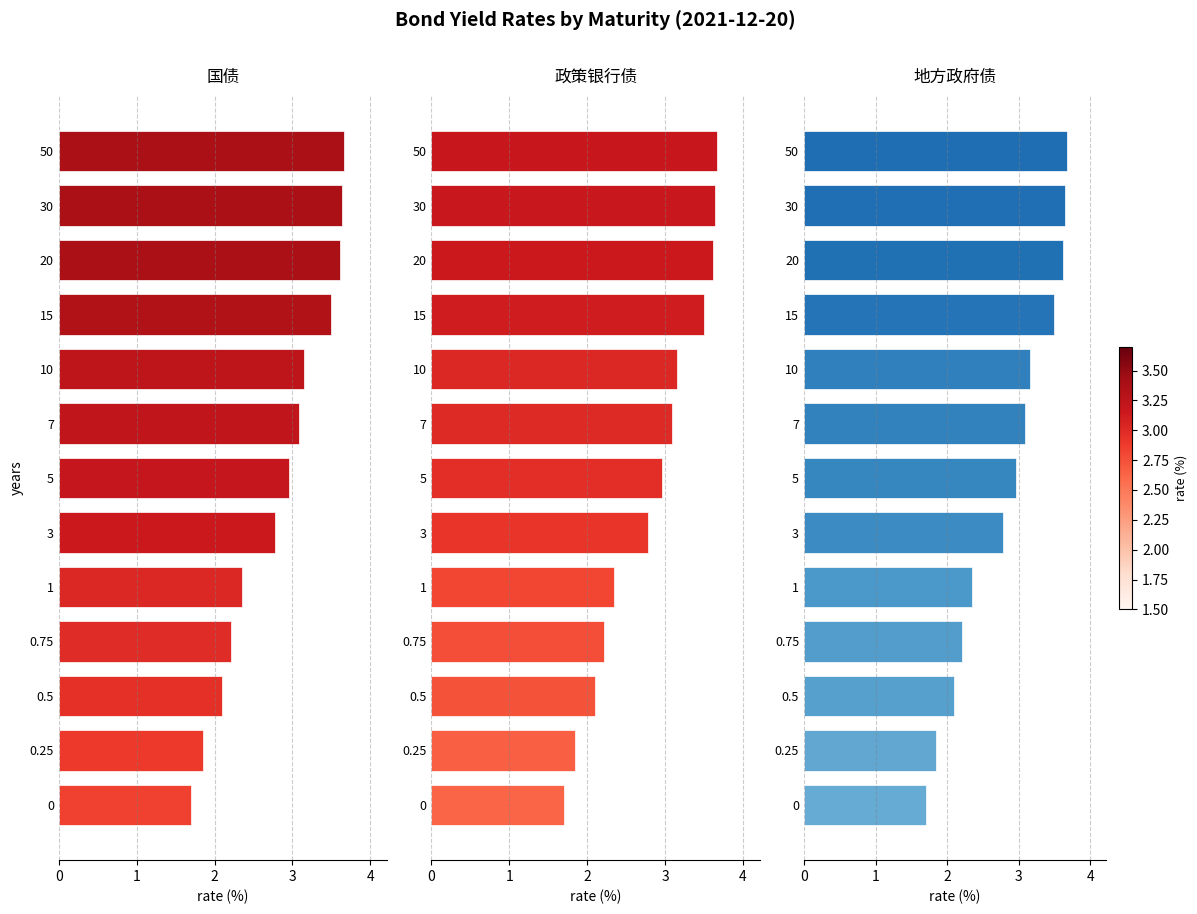

Which series has the largest range (max minus min)?

国债